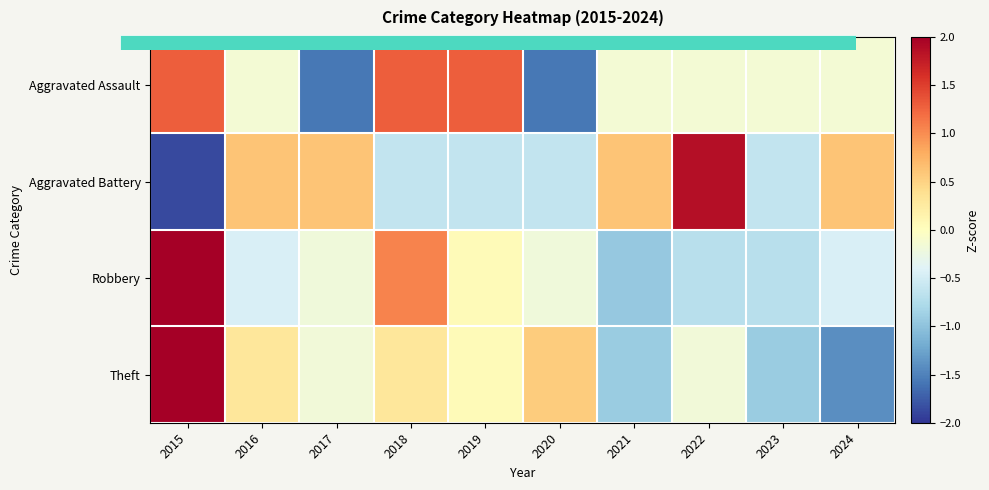

Where does the Aggravated Battery series first go above 0?

2016